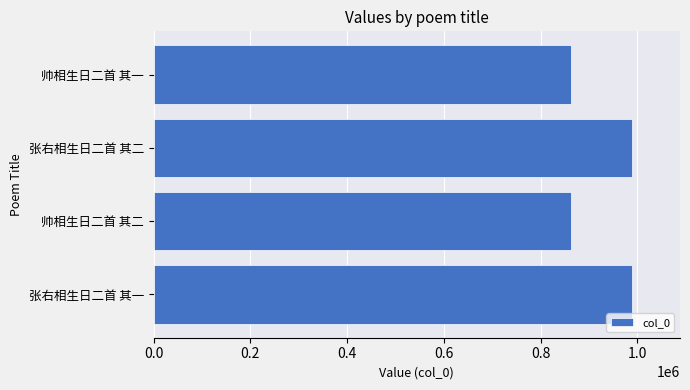

What is the average value?

925924